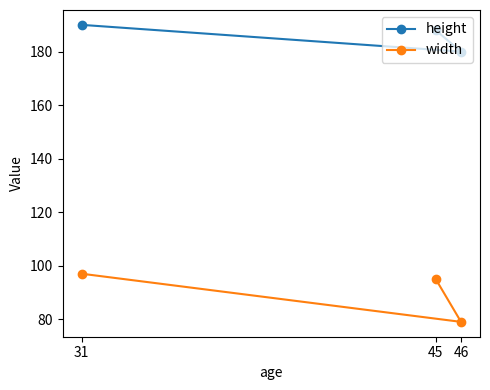

What is the maximum value shown in the chart?

190